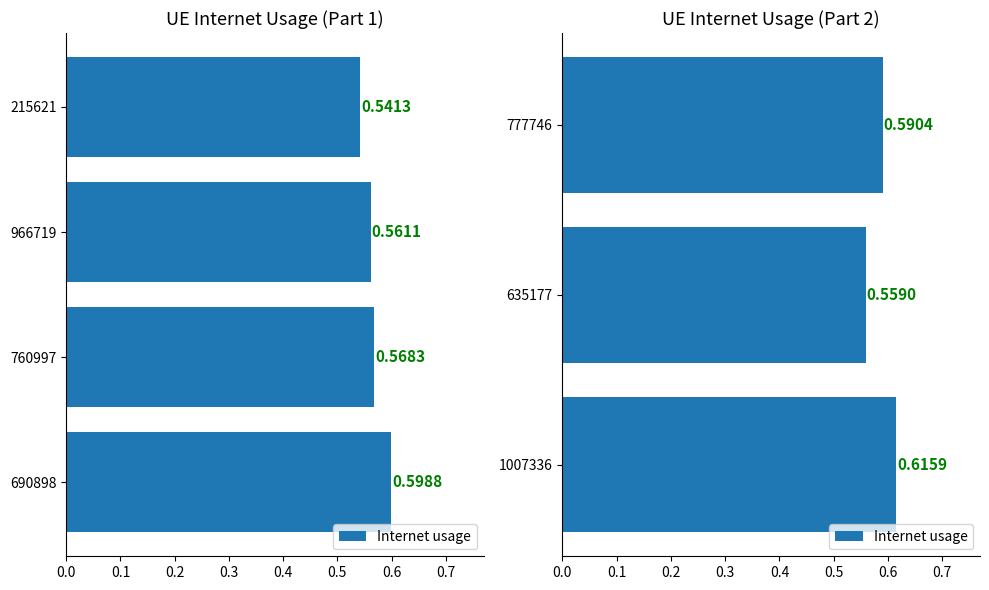

What is the value of the 1st bar from the left?

0.6